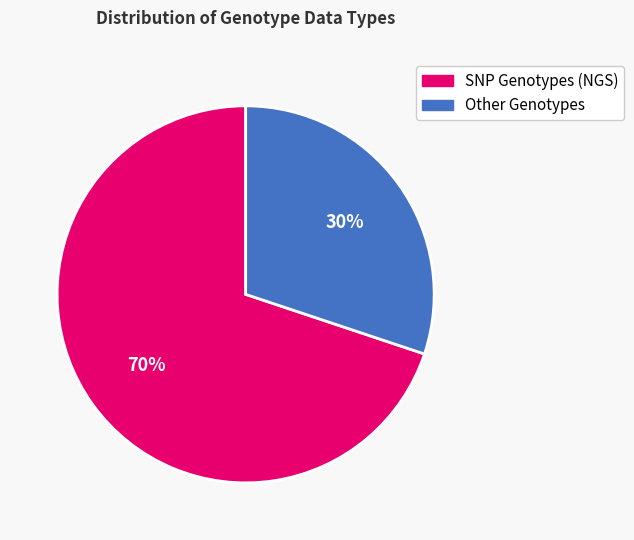

Between Other Genotypes and SNP Genotypes (NGS), which is larger?

SNP Genotypes (NGS)